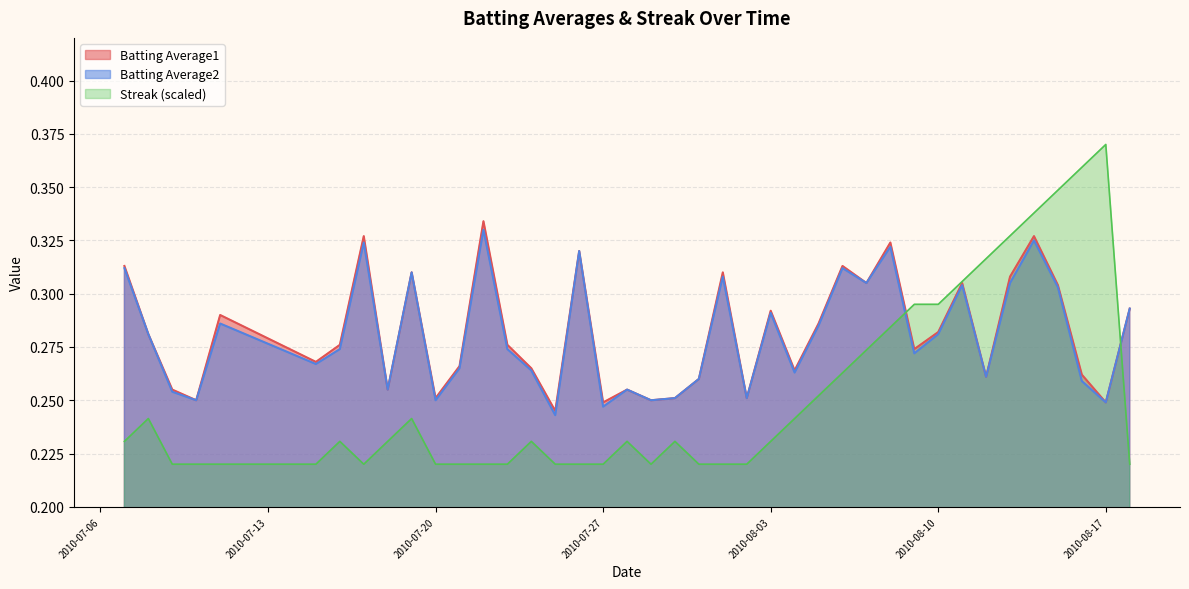

Which series has the largest range (max minus min)?

Streak (scaled)